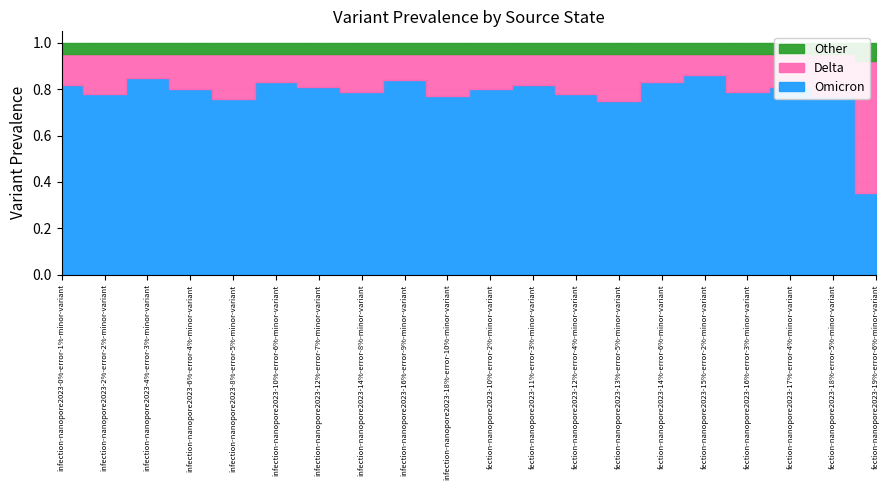

Read the Omicron value at 14.

0.8